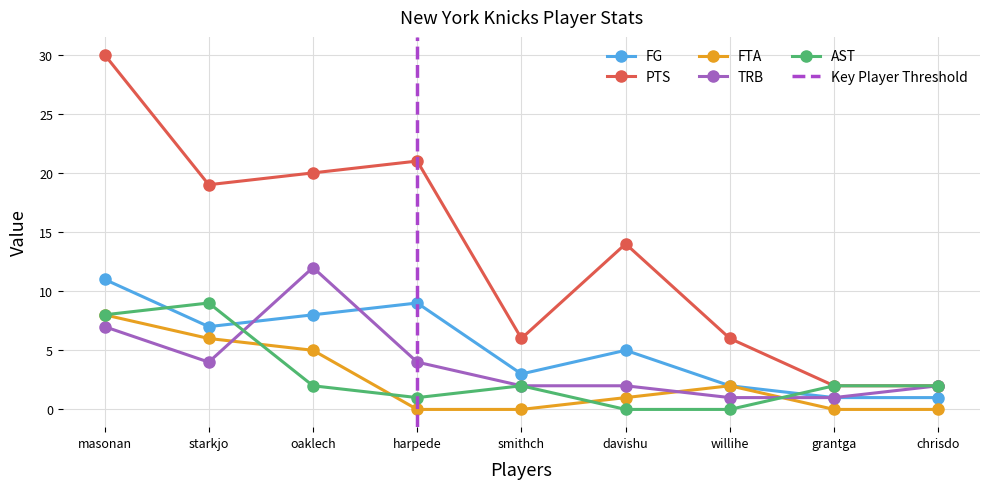

Is it true that TRB equals 7 at masonan?

True